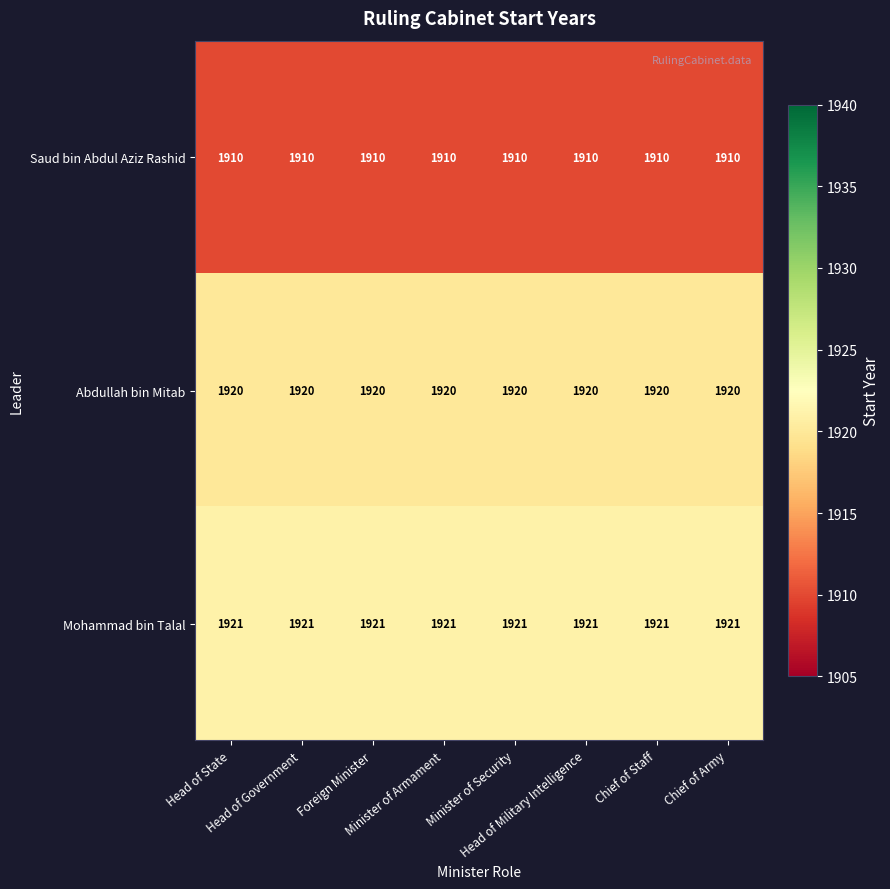

What is the greatest value displayed?

1921